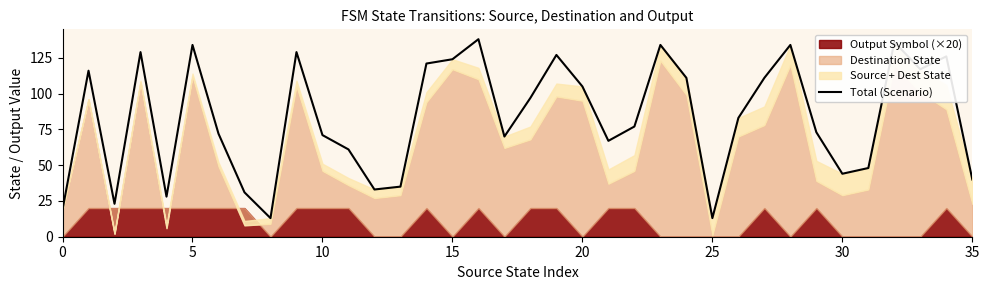

Which category has the lowest value across all series?

8